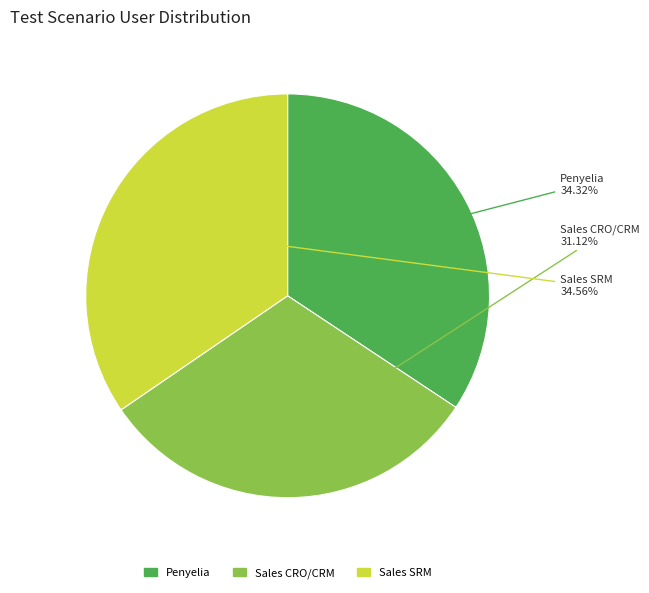

What is the smallest slice in the pie chart?

Sales CRO/CRM